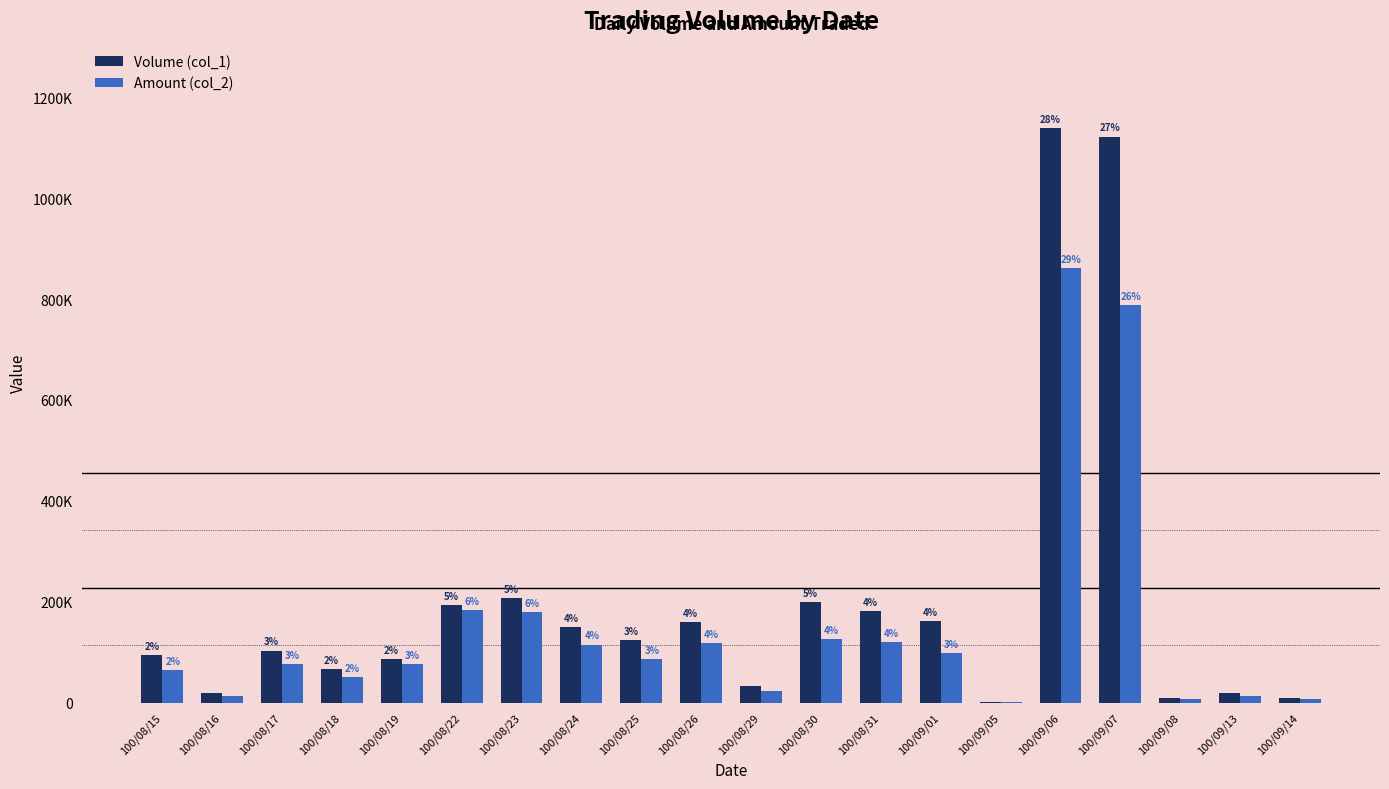

Are the bars grouped side by side (vs. stacked)?

Yes